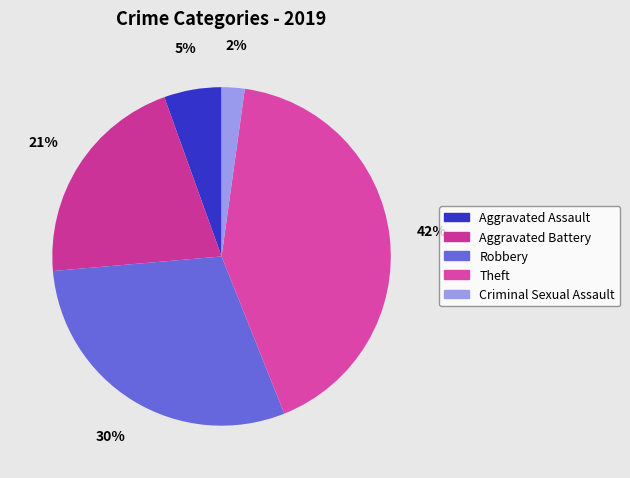

True or false: Aggravated Assault accounts for 5% of the total.

True